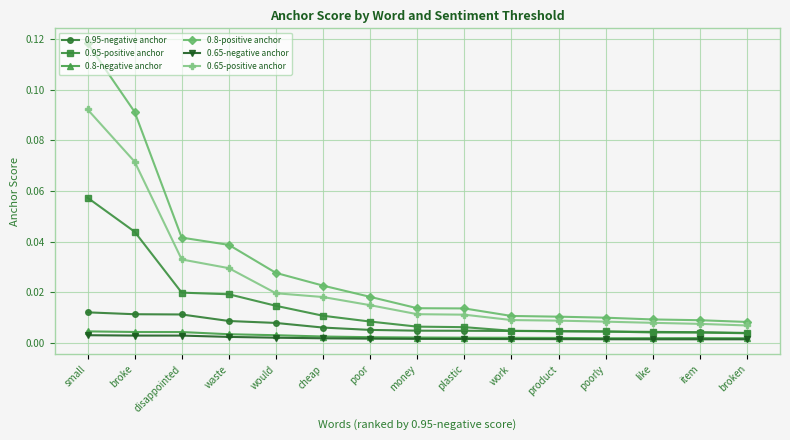

True or false: 0.8-negative anchor and 0.8-positive anchor cross at least once.

False